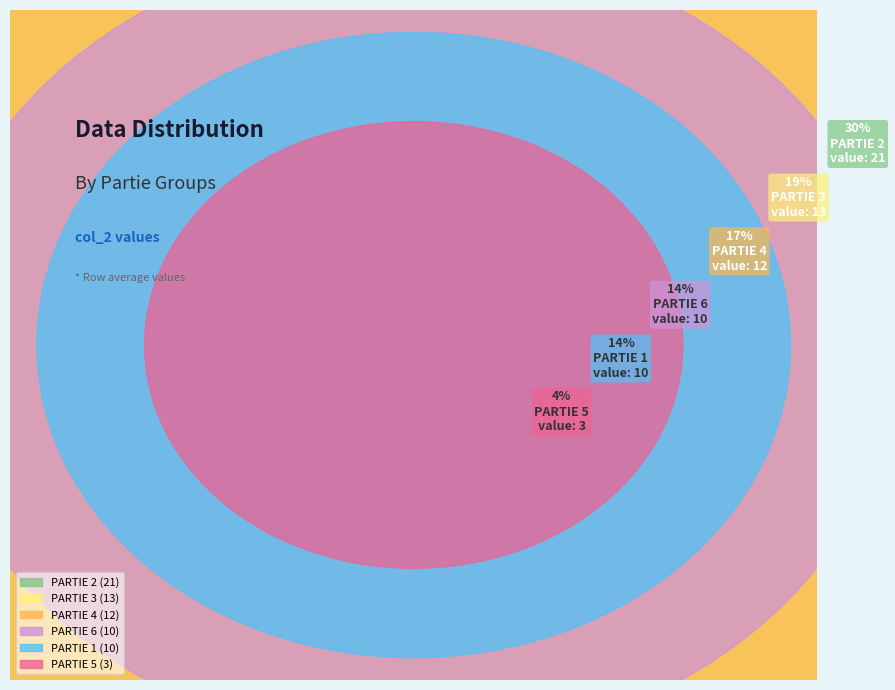

What portion of the pie excludes PARTIE 3?

81.2%